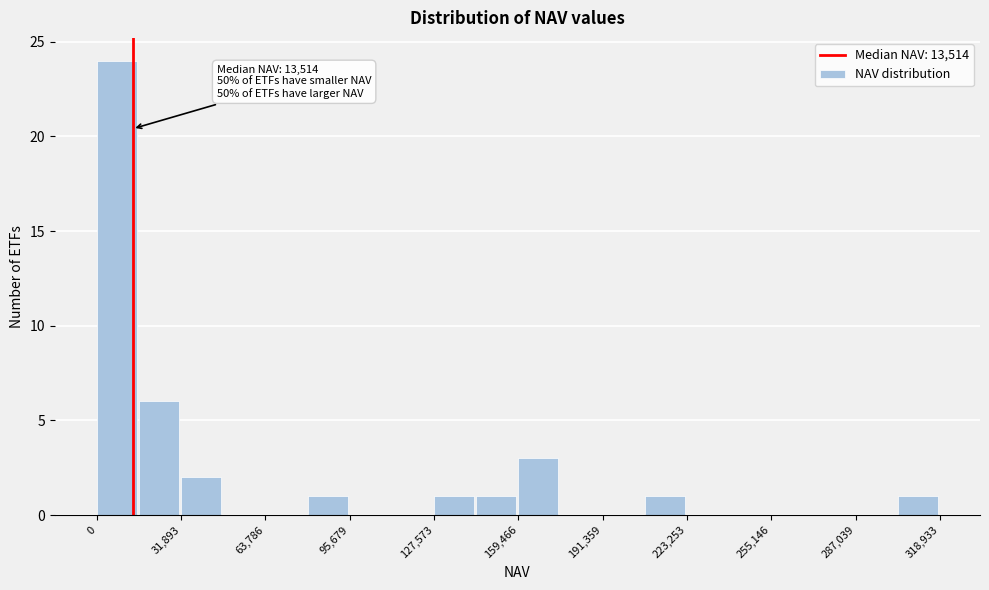

Read against the x-axis, roughly where is the centre of the tallest bar?

10000